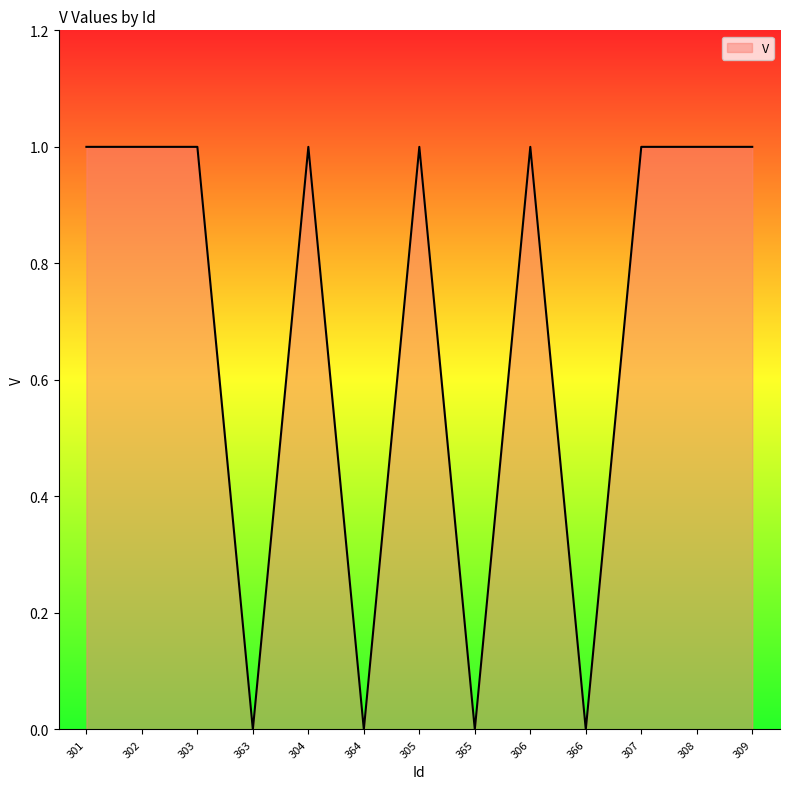

What position from the left is 363?

4